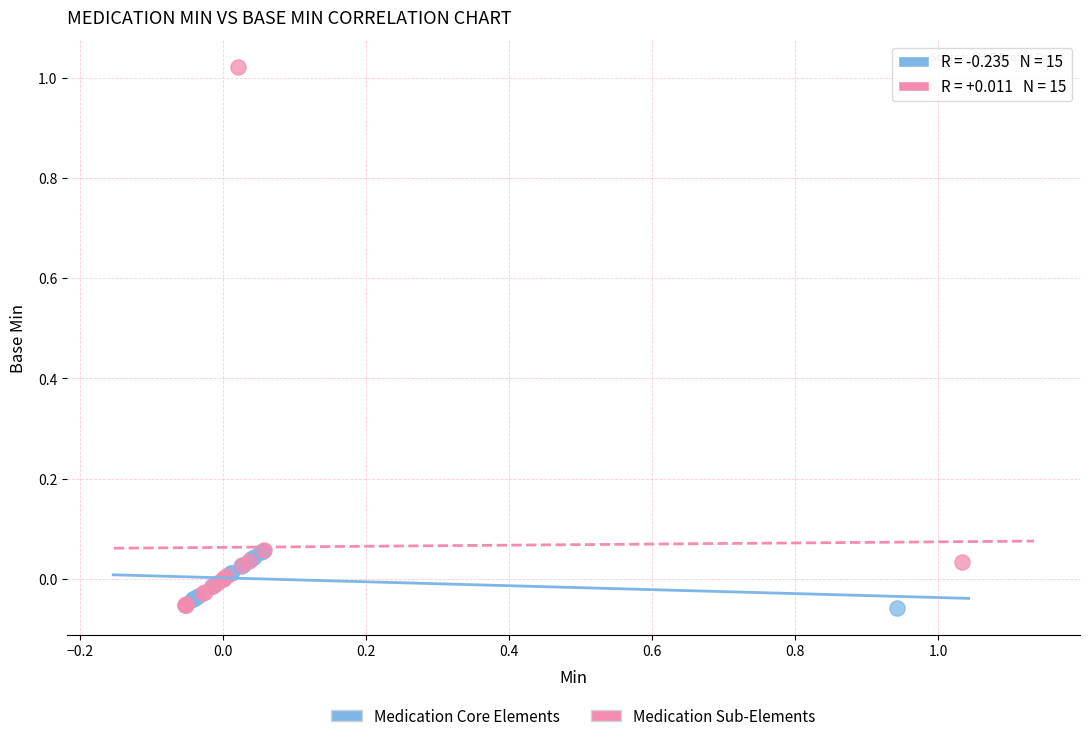

What are all the series names shown in the legend?

Medication Core Elements, Medication Sub-Elements